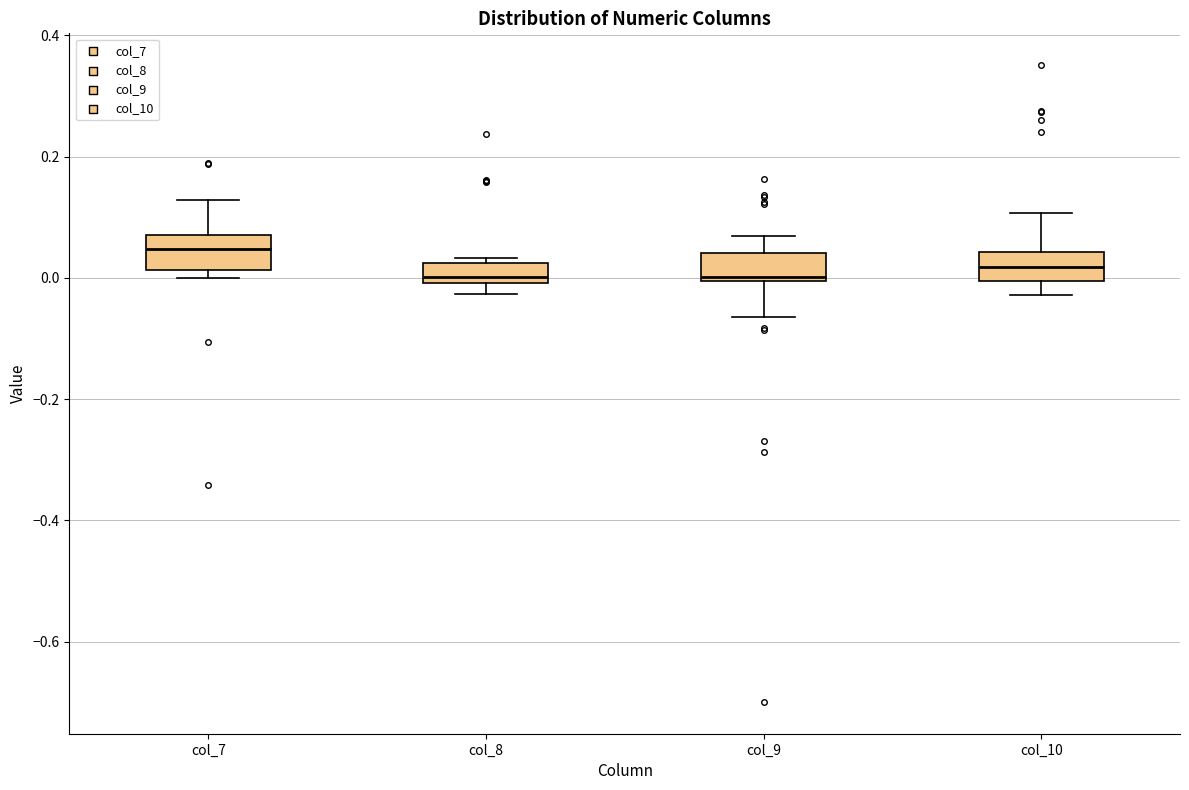

Reading left to right, read every box against the y-axis: the position of its median line, the range the box covers, and the ends of its whiskers. The values are not printed on the chart, so give them approximately, as read against the axis.

col_7: median 0.04, box 0.02 to 0.08, whiskers 0.00 to 0.12
col_8: median 0.00 (just above the box's lower edge), box 0.00 to 0.02, whiskers -0.02 to 0.04
col_9: median 0.00 (just above the box's lower edge), box 0.00 to 0.04, whiskers -0.06 to 0.06
col_10: median 0.02, box 0.00 to 0.04, whiskers -0.02 to 0.10